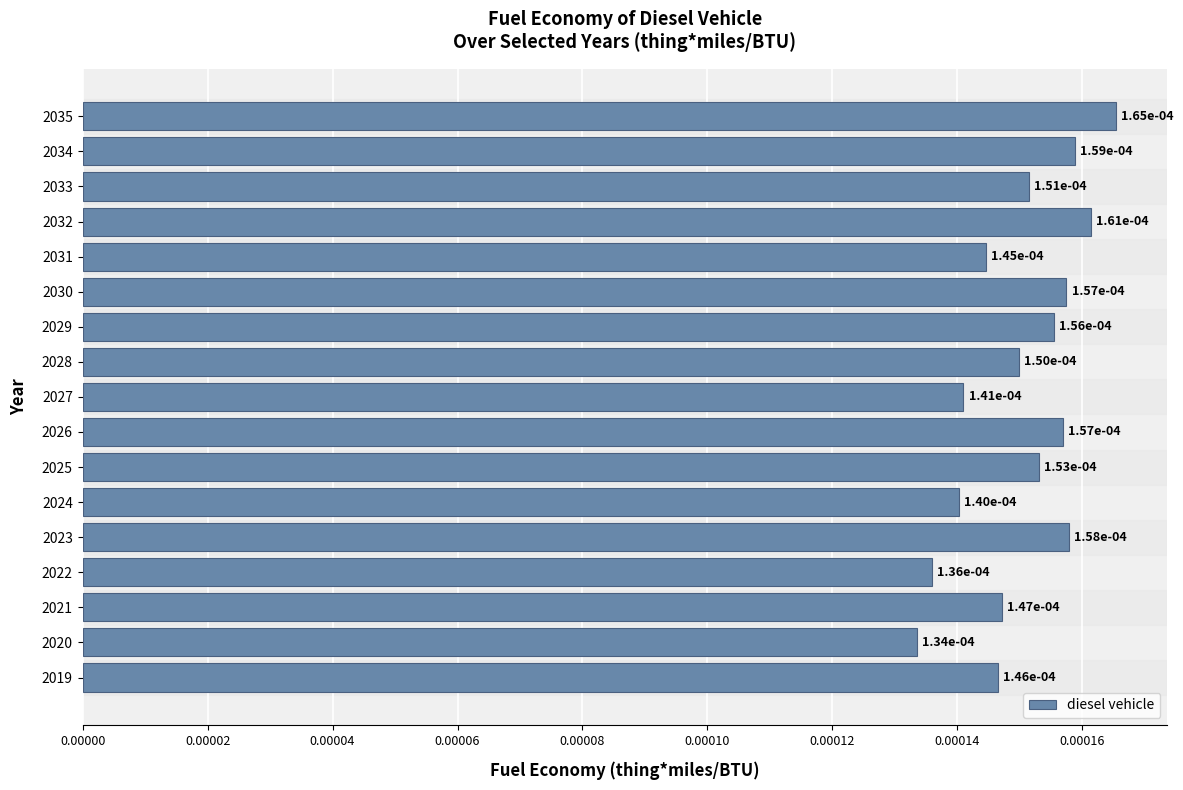

At which label is the value closest to 0?

2020